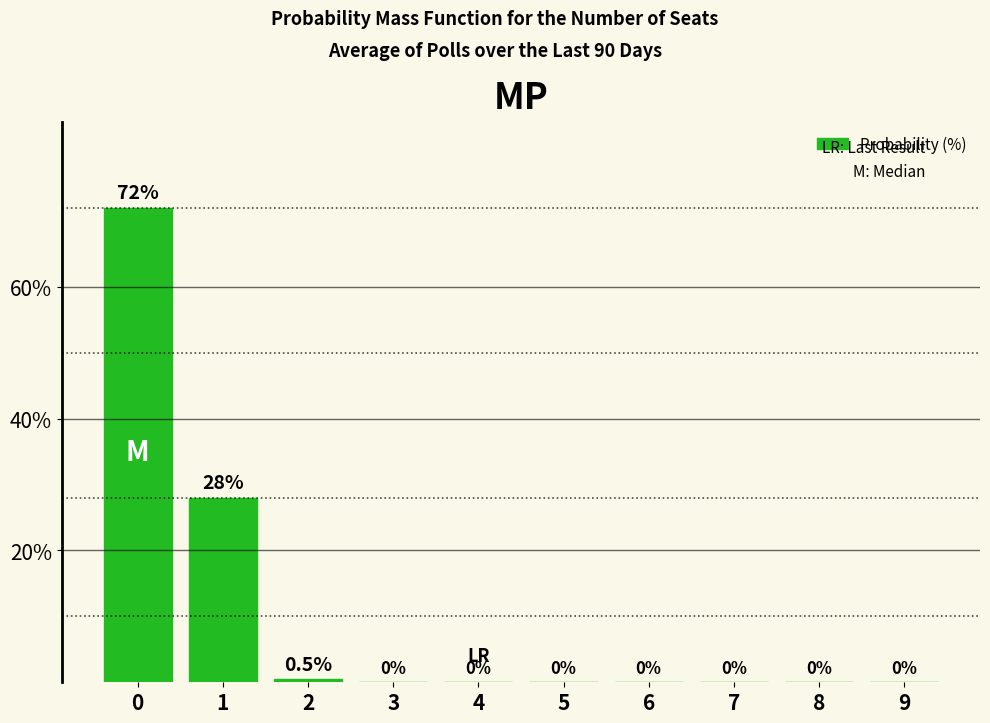

The value at 5 is 36.0. True or false?

False